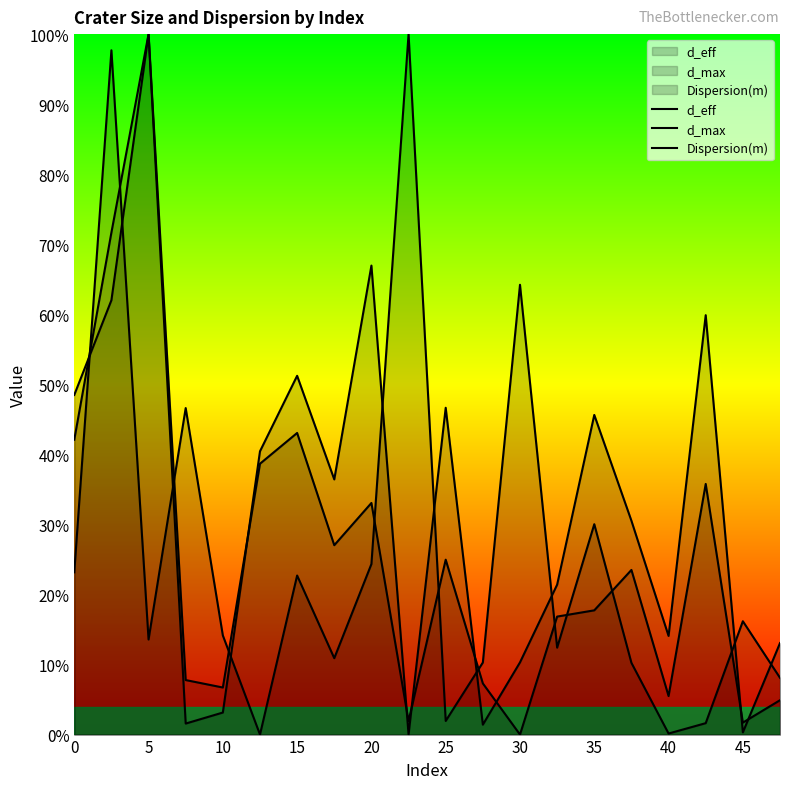

How many values in the Dispersion(m) series exceed 14?

10